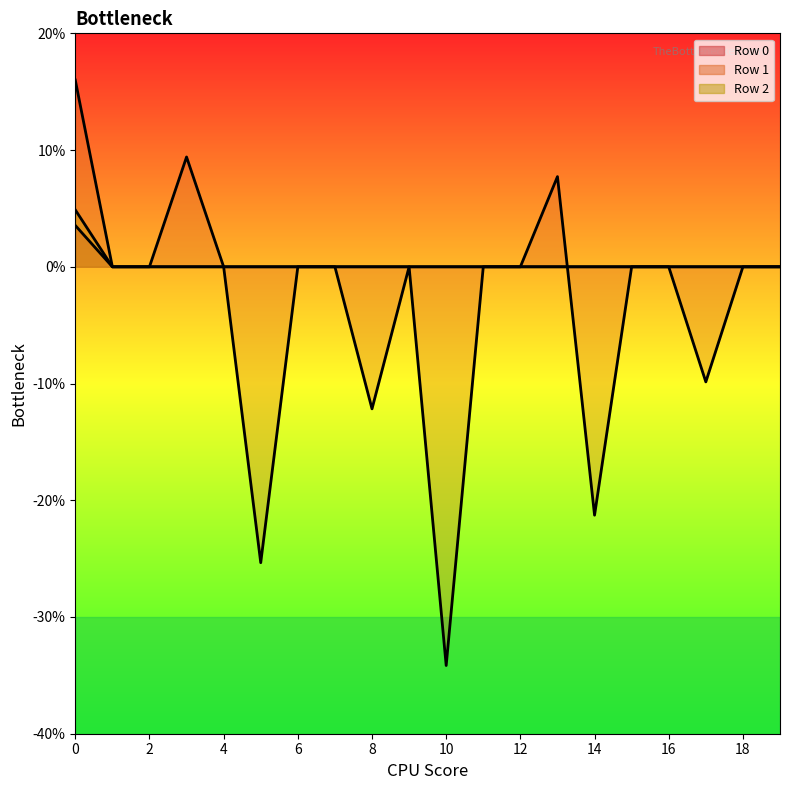

List the series in order of their peak value, lowest first.

Row 2, Row 0, Row 1